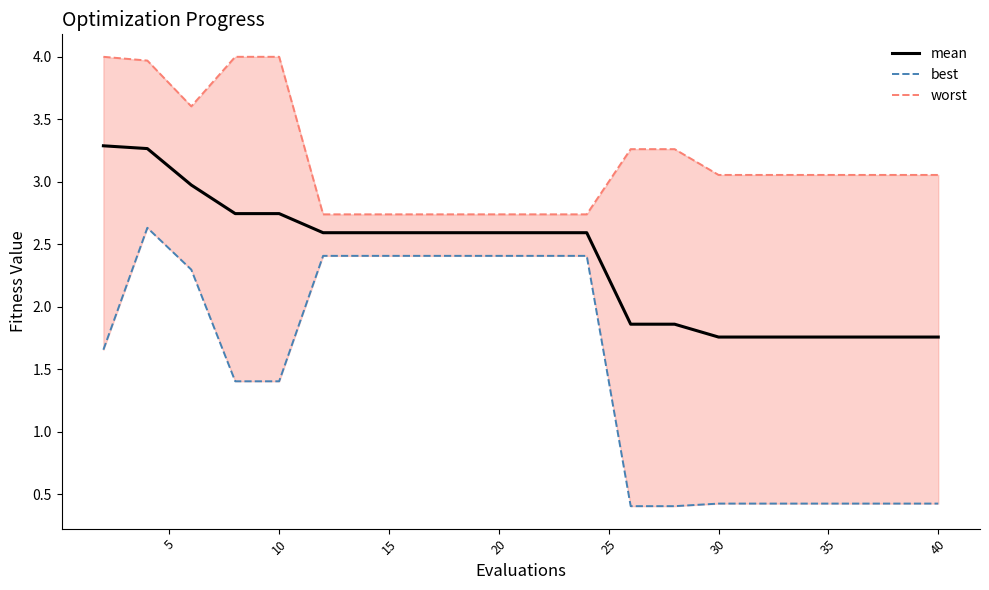

The mean series shows 2.6 at 20. True or false?

True